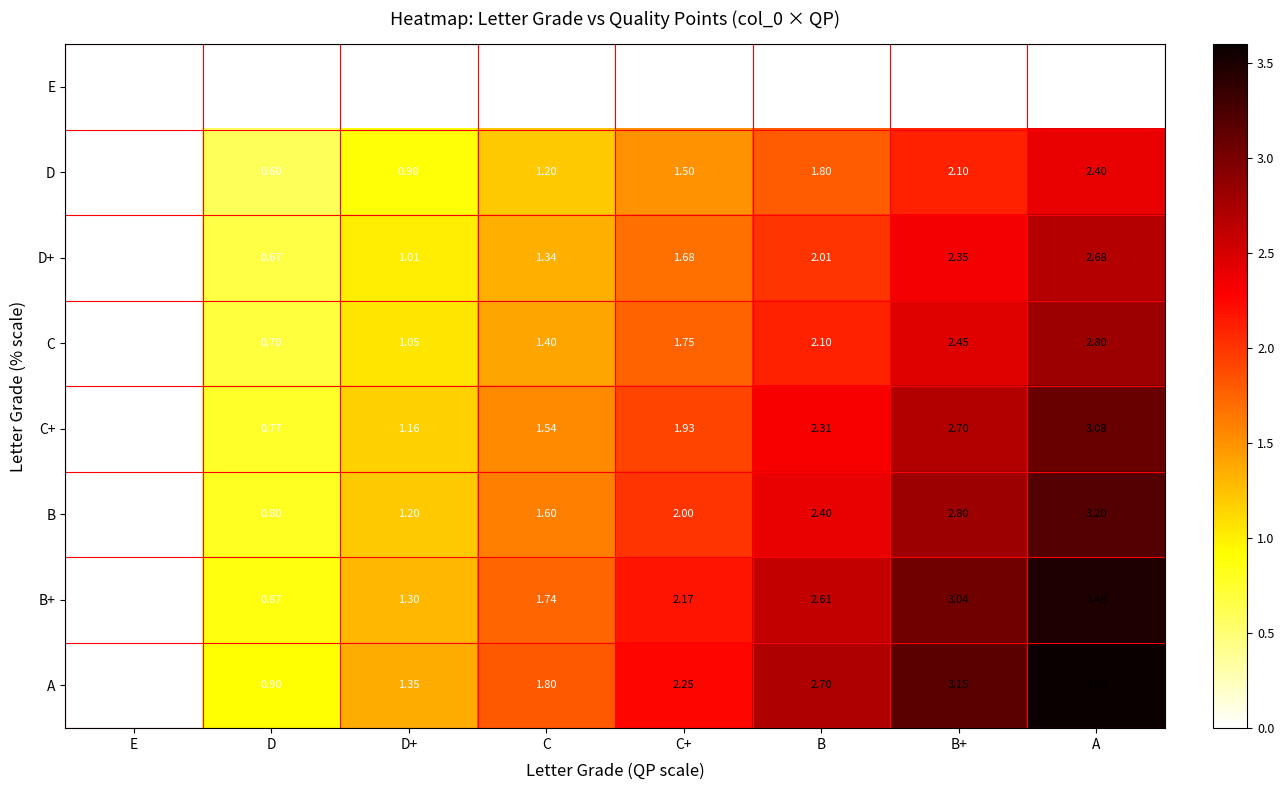

At which label does D+ first exceed 1?

D+